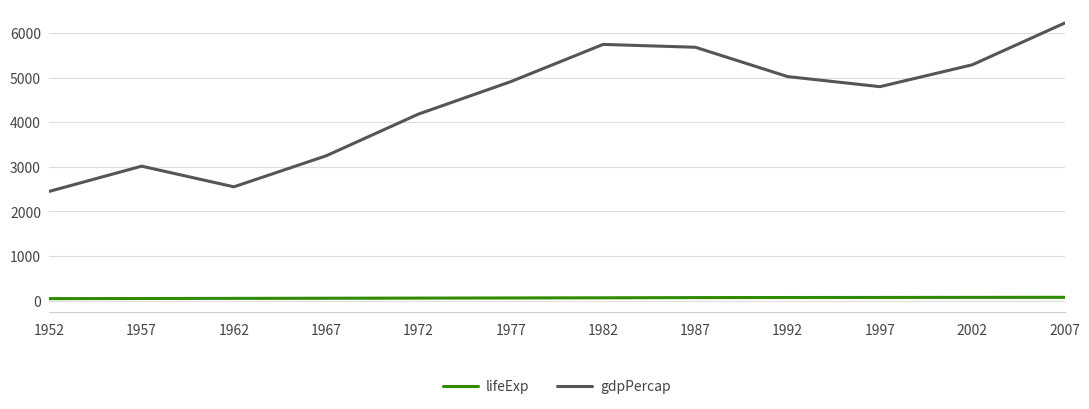

What is the difference between the gdpPercap values at 1987 and 1952?

3232.4